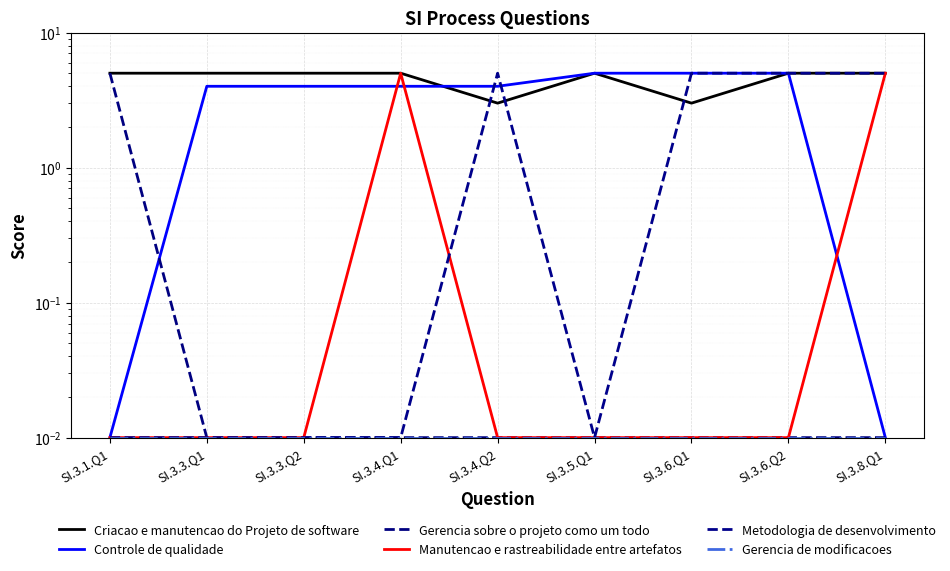

Reading left to right, what are all the values shown in this chart?

Criacao e manutencao do Projeto de software: SI.3.1.Q1=5.0	SI.3.3.Q1=5.0	SI.3.3.Q2=5.0	SI.3.4.Q1=5.0	SI.3.4.Q2=3.0	SI.3.5.Q1=5.0	SI.3.6.Q1=3.0	SI.3.6.Q2=5.0	SI.3.8.Q1=5.0
Controle de qualidade: SI.3.1.Q1=0.0	SI.3.3.Q1=4.0	SI.3.3.Q2=4.0	SI.3.4.Q1=4.0	SI.3.4.Q2=4.0	SI.3.5.Q1=5.0	SI.3.6.Q1=5.0	SI.3.6.Q2=5.0	SI.3.8.Q1=0.0
Gerencia sobre o projeto como um todo: SI.3.1.Q1=5.0	SI.3.3.Q1=0.0	SI.3.3.Q2=0.0	SI.3.4.Q1=0.0	SI.3.4.Q2=0.0	SI.3.5.Q1=0.0	SI.3.6.Q1=0.0	SI.3.6.Q2=0.0	SI.3.8.Q1=0.0
Manutencao e rastreabilidade entre artefatos: SI.3.1.Q1=0.0	SI.3.3.Q1=0.0	SI.3.3.Q2=0.0	SI.3.4.Q1=5.0	SI.3.4.Q2=0.0	SI.3.5.Q1=0.0	SI.3.6.Q1=0.0	SI.3.6.Q2=0.0	SI.3.8.Q1=5.0
Metodologia de desenvolvimento: SI.3.1.Q1=0.0	SI.3.3.Q1=0.0	SI.3.3.Q2=0.0	SI.3.4.Q1=0.0	SI.3.4.Q2=5.0	SI.3.5.Q1=0.0	SI.3.6.Q1=5.0	SI.3.6.Q2=5.0	SI.3.8.Q1=5.0
Gerencia de modificacoes: SI.3.1.Q1=0.0	SI.3.3.Q1=0.0	SI.3.3.Q2=0.0	SI.3.4.Q1=0.0	SI.3.4.Q2=0.0	SI.3.5.Q1=0.0	SI.3.6.Q1=0.0	SI.3.6.Q2=0.0	SI.3.8.Q1=0.0